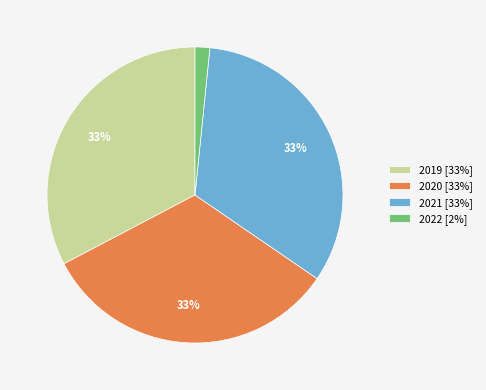

The 2020 slice represents 33% of the pie. True or false?

True